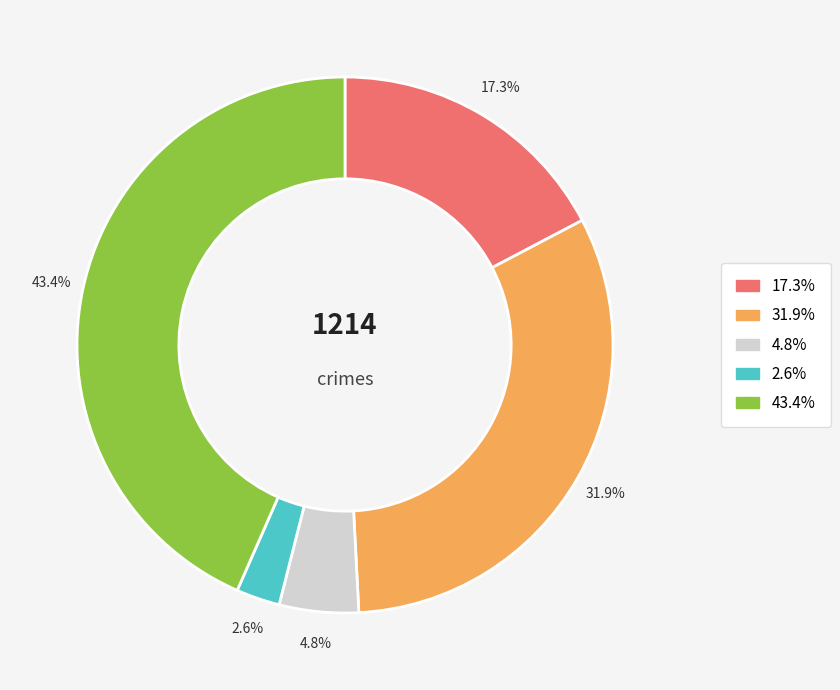

To the nearest percent, what is the difference between the largest and smallest slice percentages?

41%